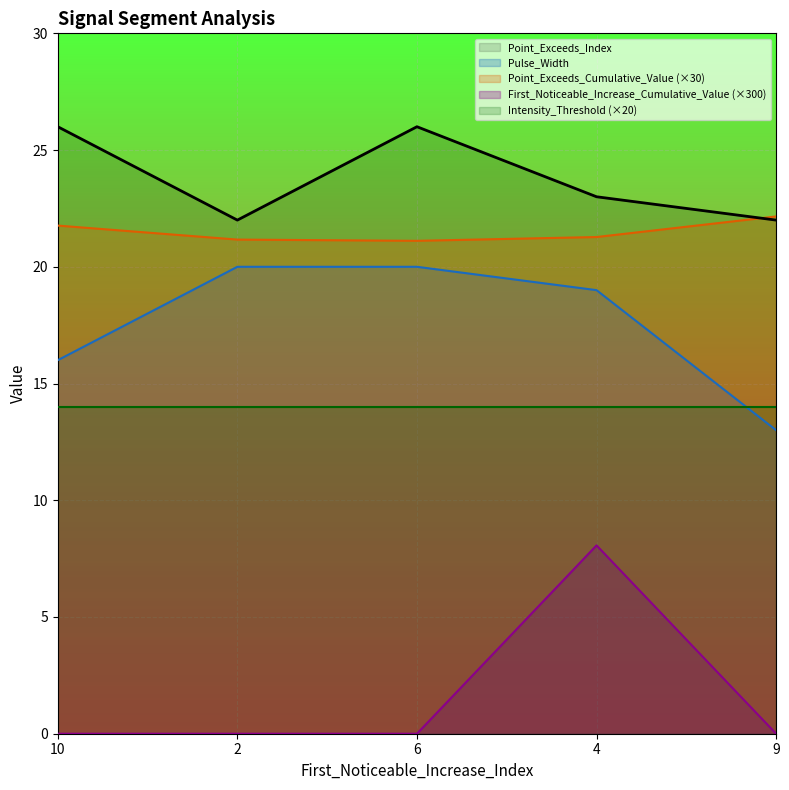

Rank the series by their maximum value, from lowest to highest.

First_Noticeable_Increase_Cumulative_Value (×300), Intensity_Threshold (×20), Pulse_Width, Point_Exceeds_Cumulative_Value (×30), Point_Exceeds_Index